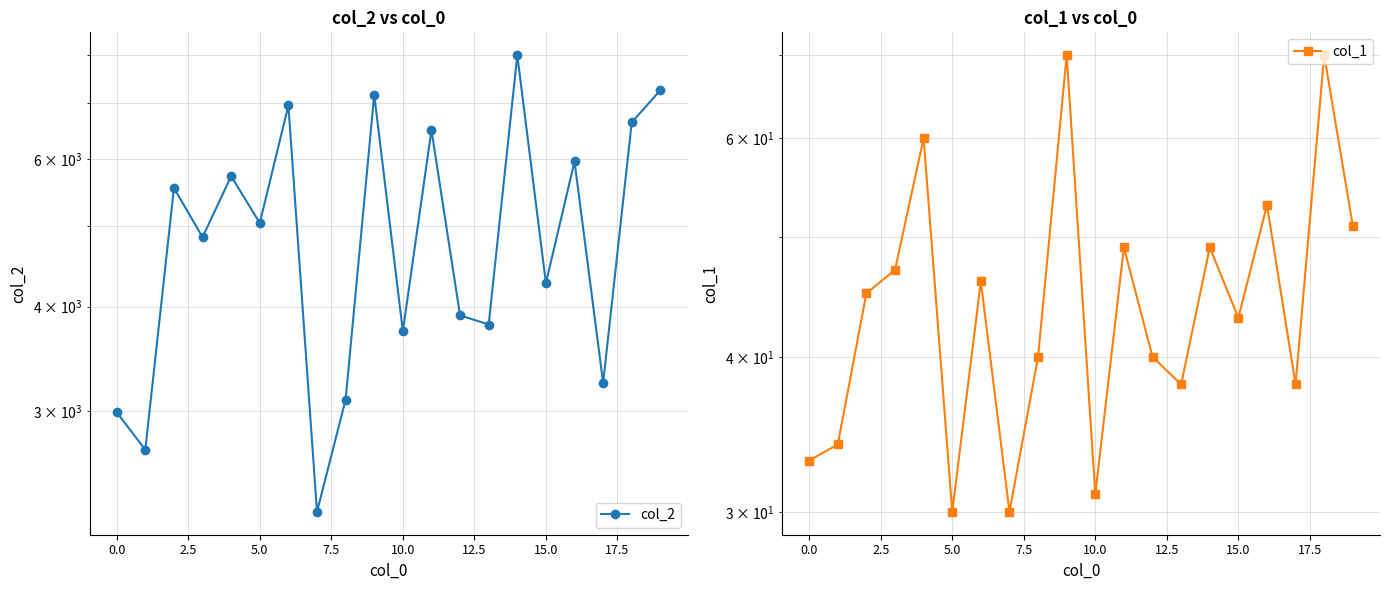

Is this an area chart (filled region under the line)?

No